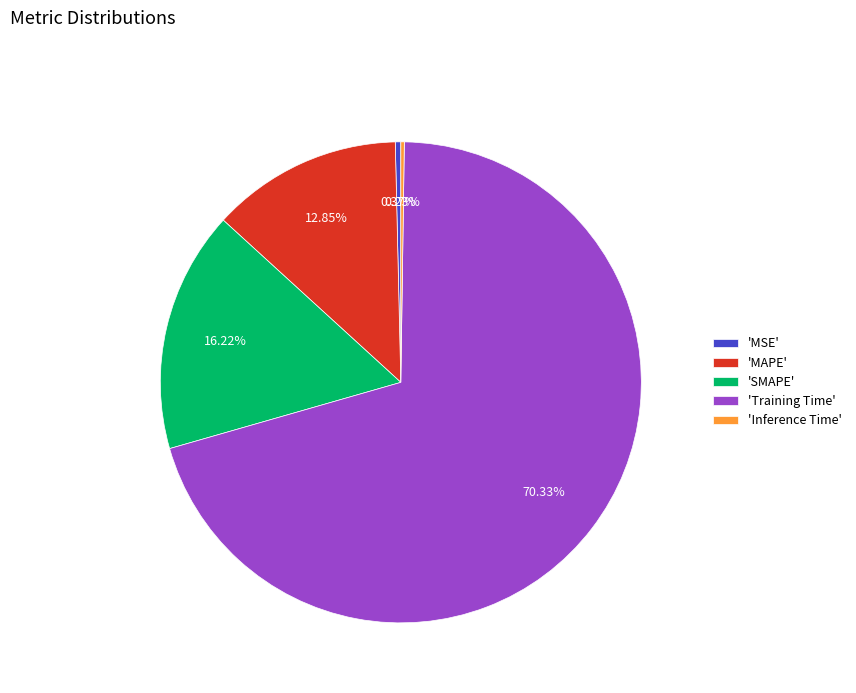

Combined, do 'SMAPE' and 'MAPE' account for over 50%?

No